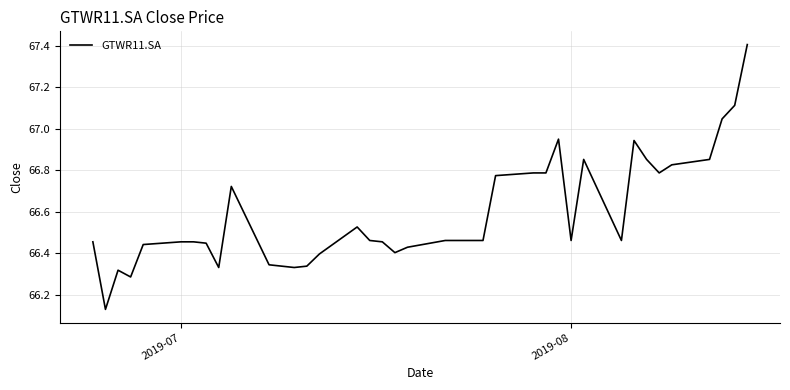

True or false: there are more than 2 points higher than both neighbors.

True